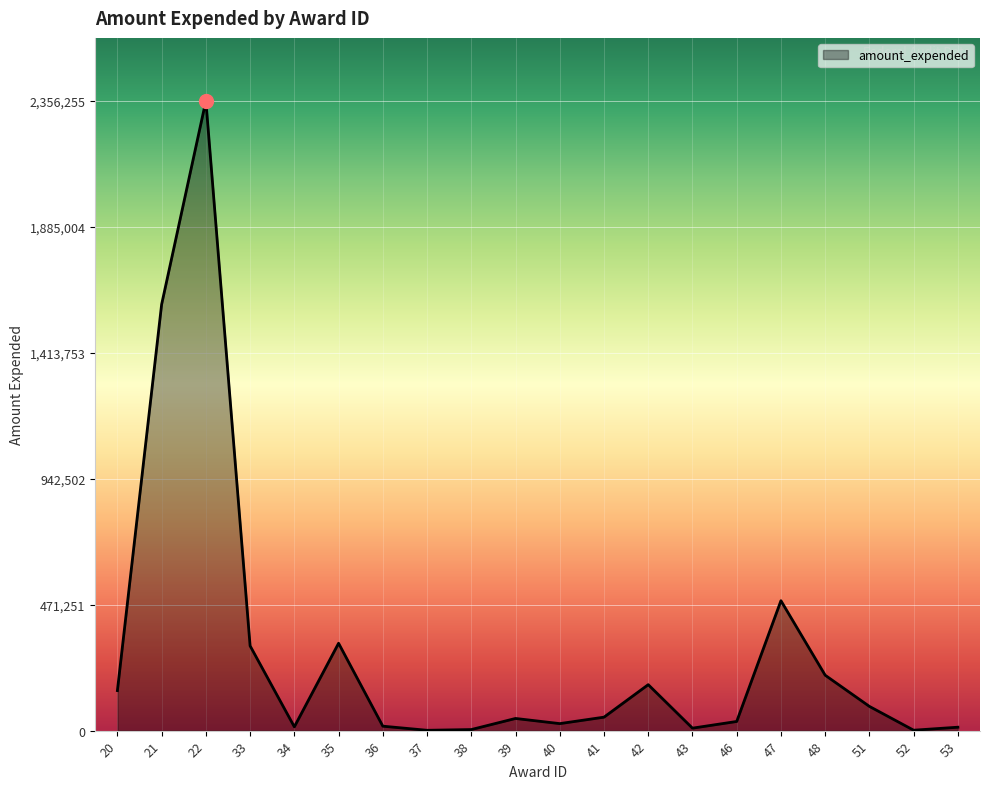

True or false: the data shows 4000 at 38.

True